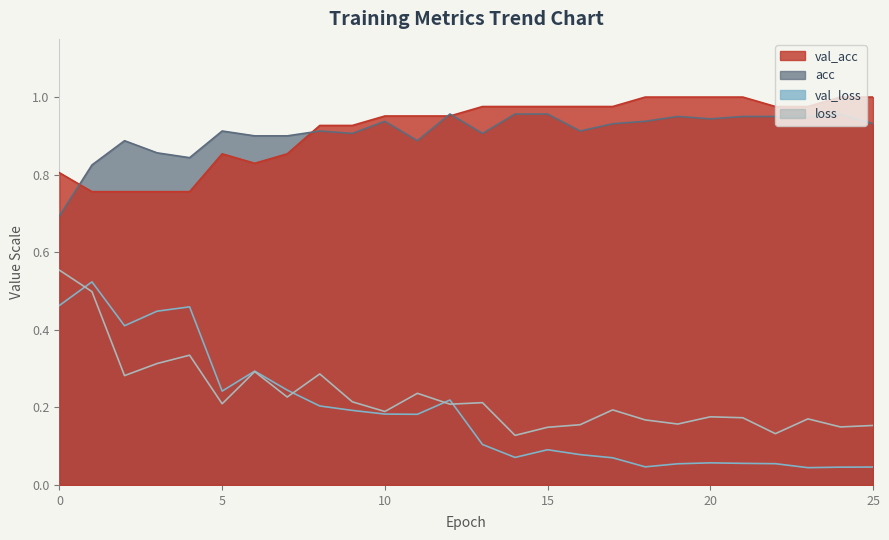

What are all the series names shown in the legend?

val_acc, acc, val_loss, loss